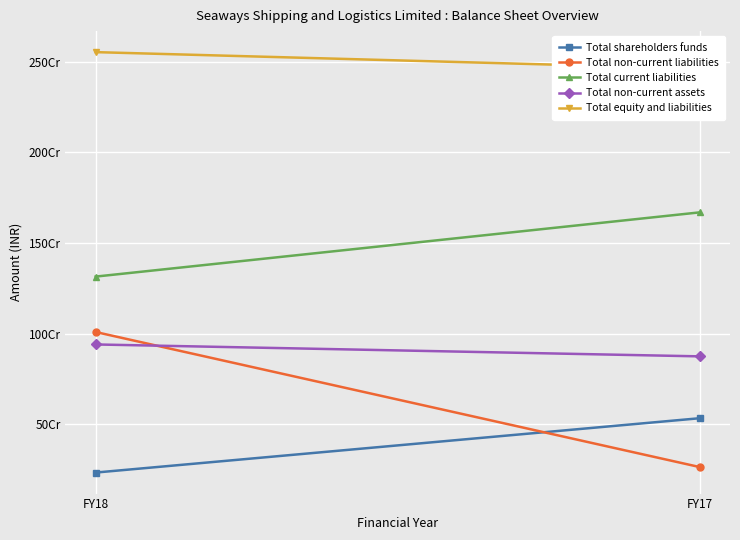

What are all the series names shown in the legend?

Total shareholders funds, Total non-current liabilities, Total current liabilities, Total non-current assets, Total equity and liabilities